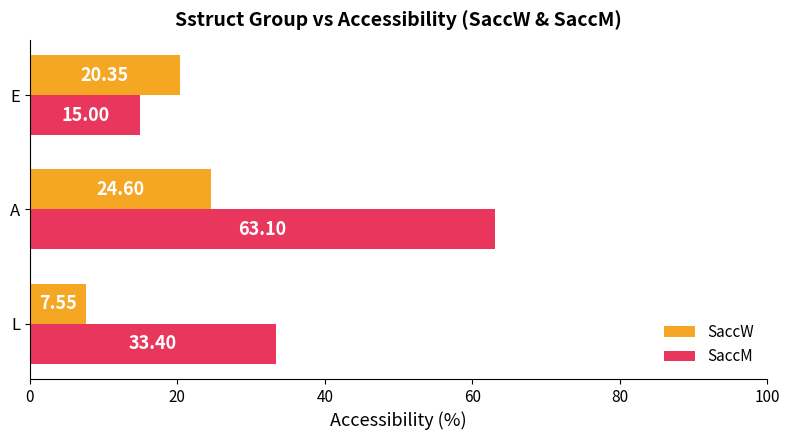

List the series in order of their overall mean, highest first.

SaccM, SaccW